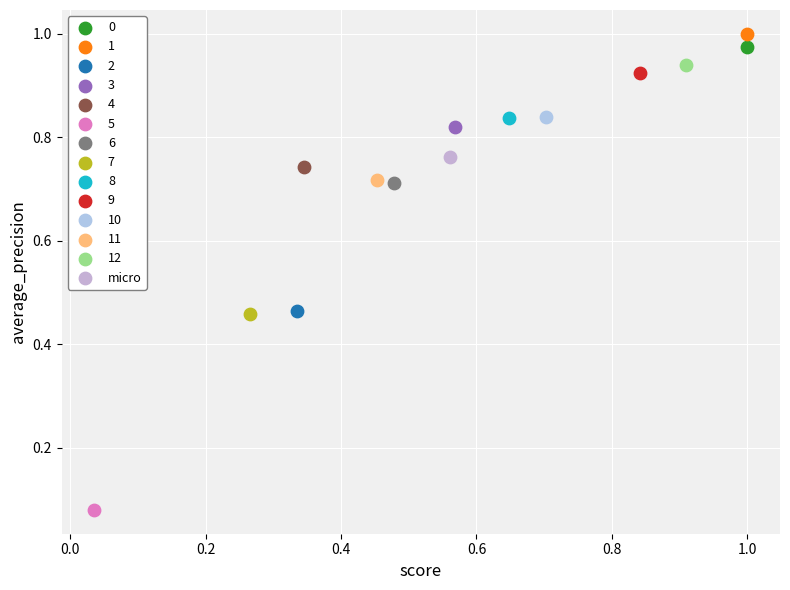

Which series contains the highest Y value?

1